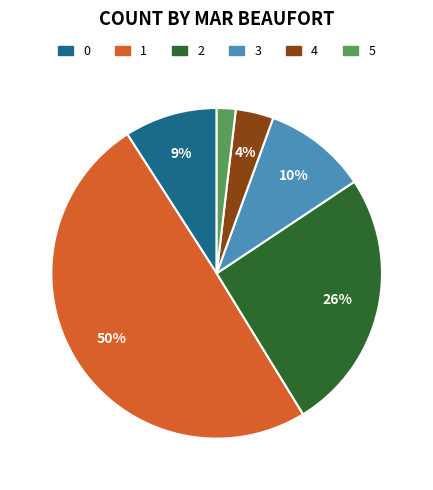

To the nearest percent, what is the combined percentage of 3 and 5?

12%